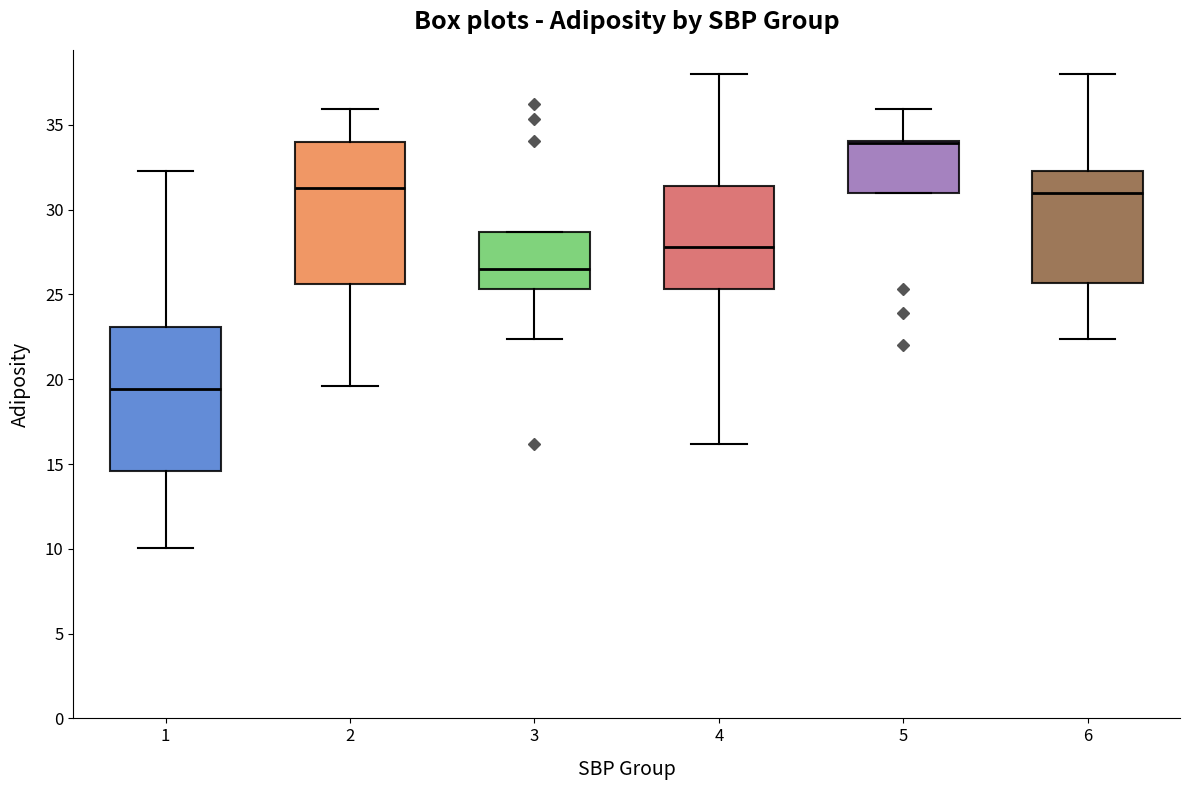

Where does the lower whisker of the box at x = 4 end on the y-axis? The values are not printed on the chart, so give them approximately, as read against the axis.

16.0